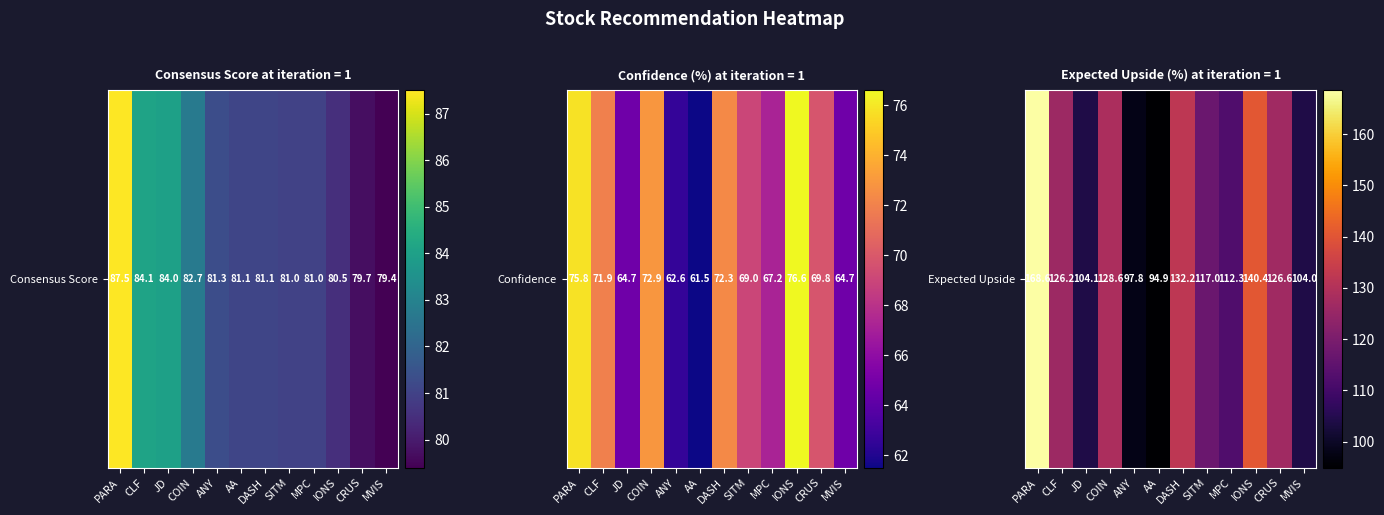

Is it true that the value at SITM is 80.4?

False